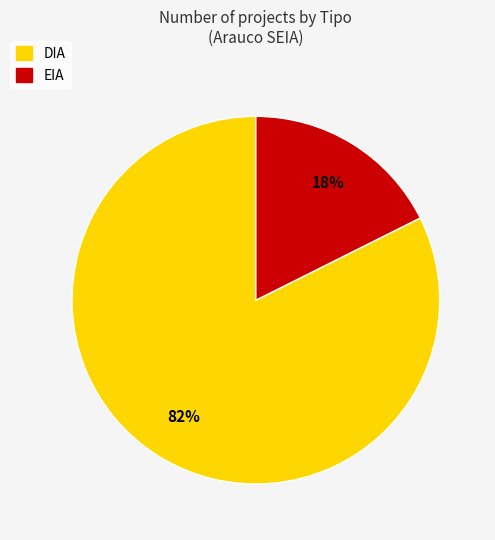

Between EIA and DIA, which is larger?

DIA